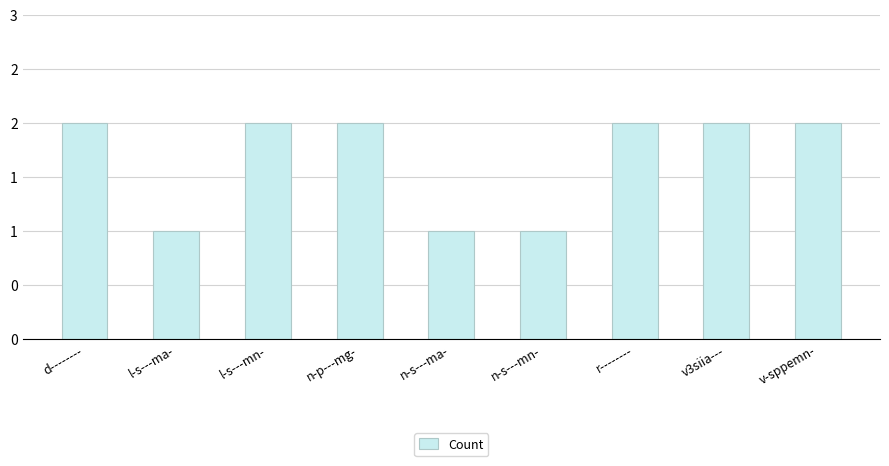

Does the chart contain any negative values?

No